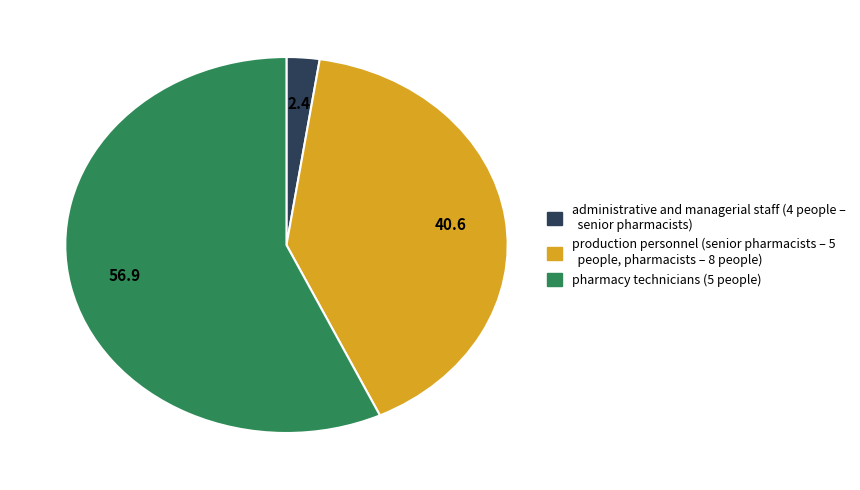

Which slice is the largest?

pharmacy technicians (5 people)